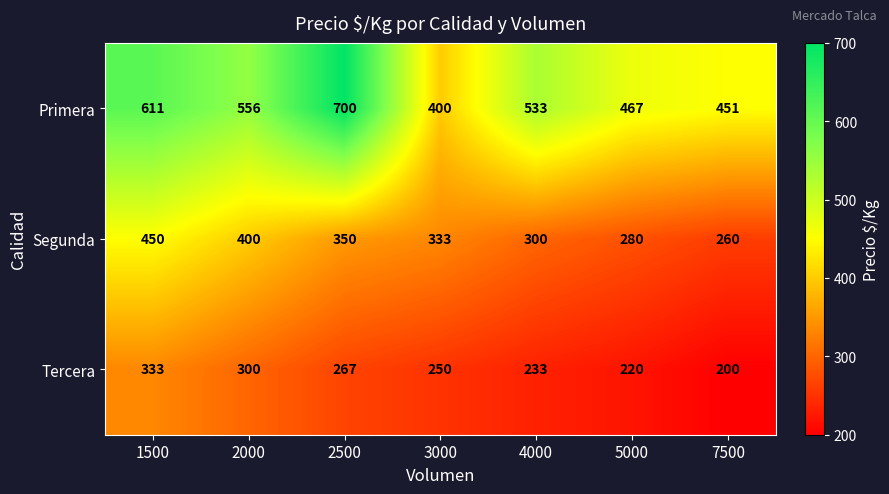

Which category has the lowest value across all series?

7500